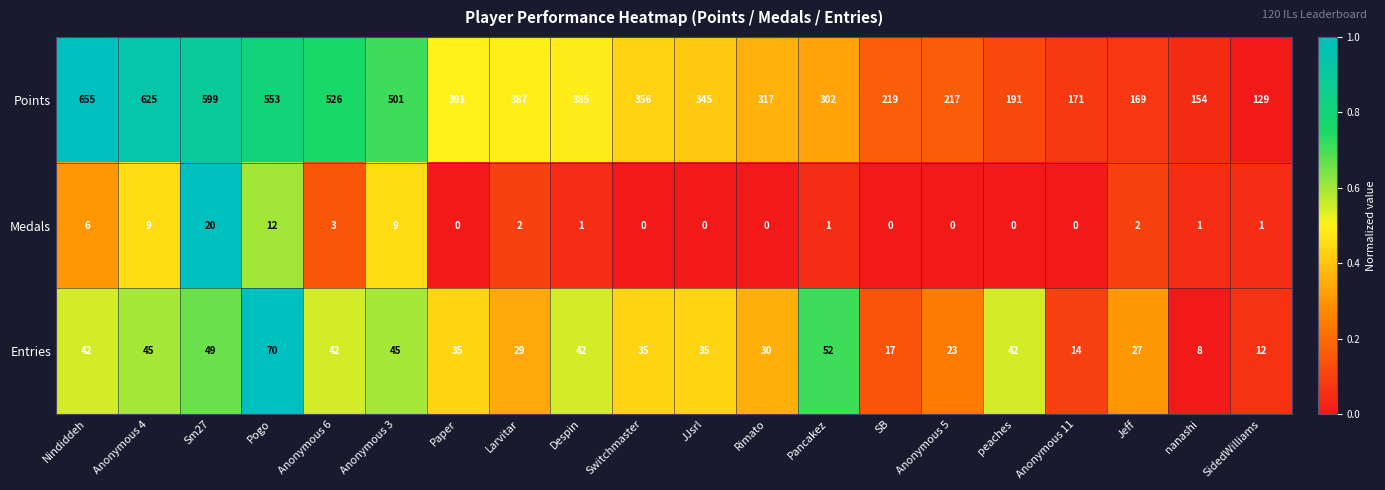

The Entries series shows 27 at Jeff. True or false?

True